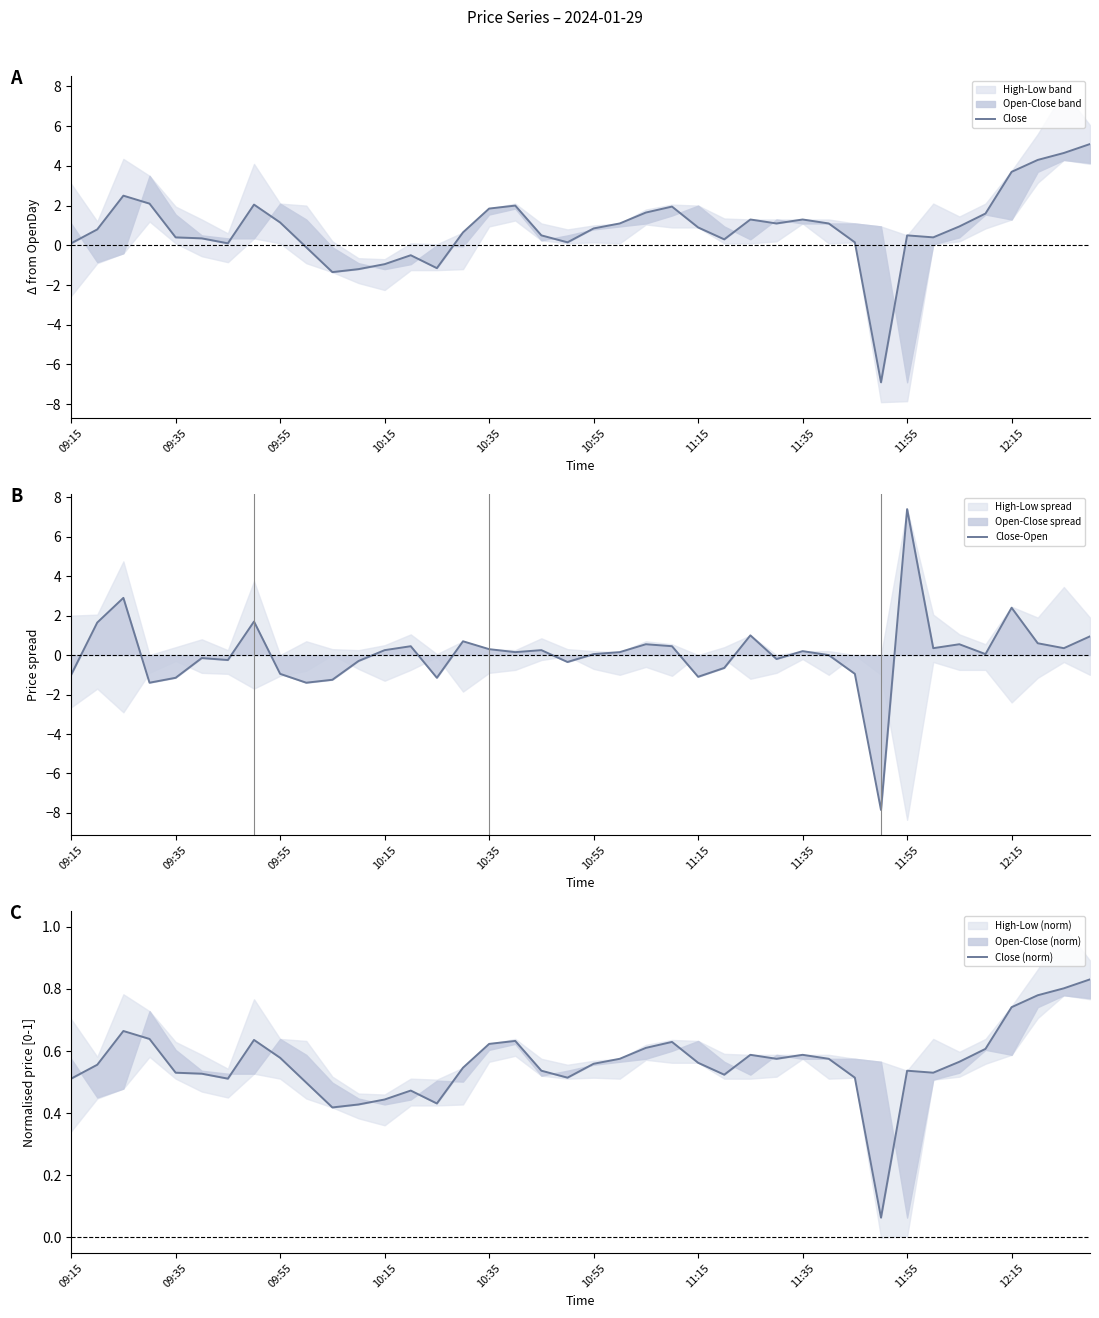

What is the highest value of the Close-Open series?

7.4